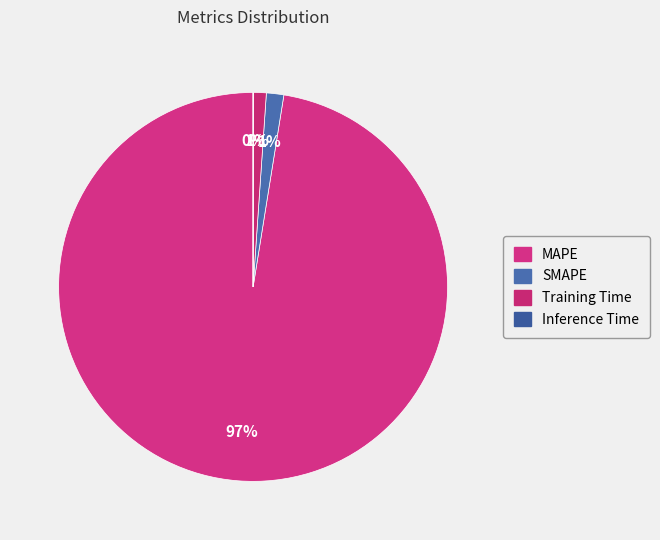

What is the largest slice in the pie chart?

MAPE